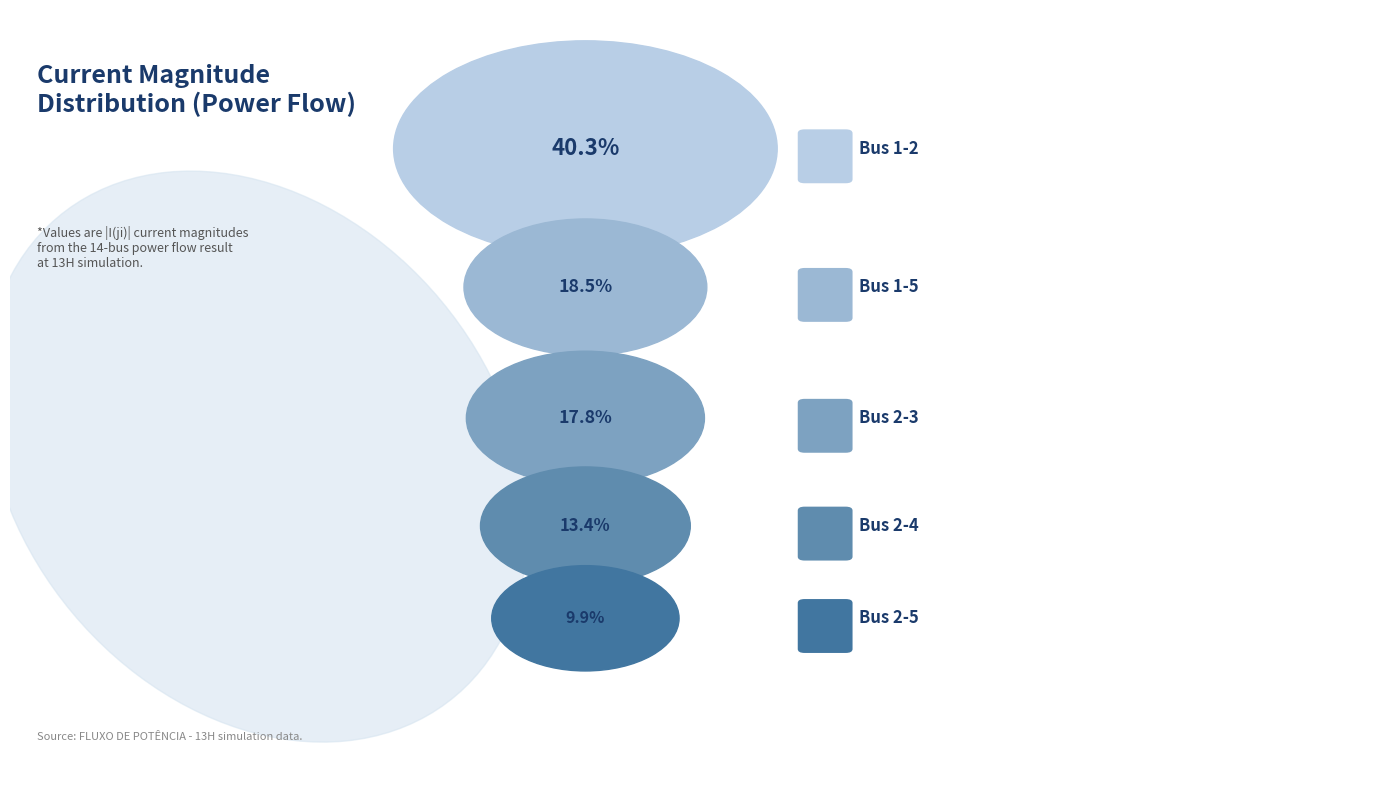

How much of the chart is everything except Bus 2-5?

90.1%